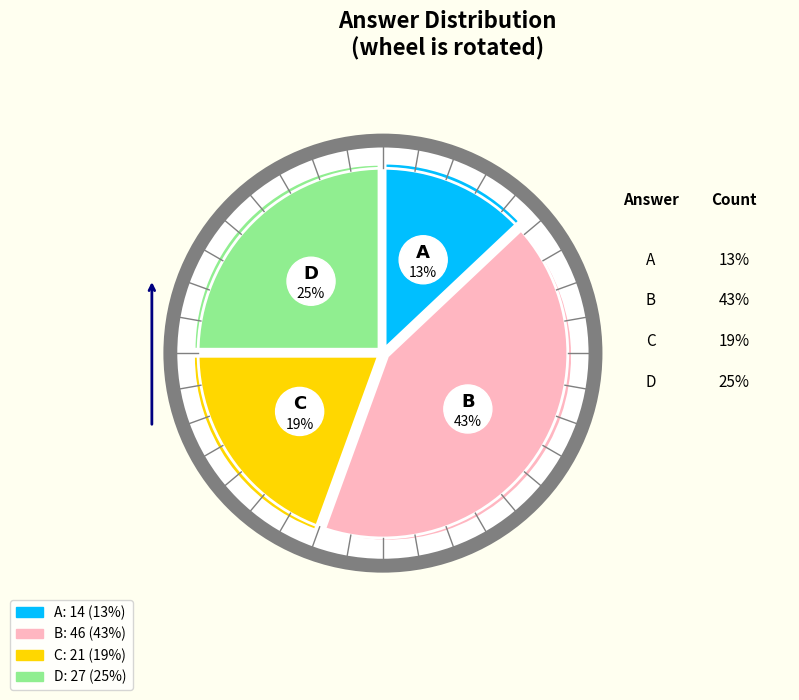

Rank the categories by value from highest to lowest.

B, D, C, A